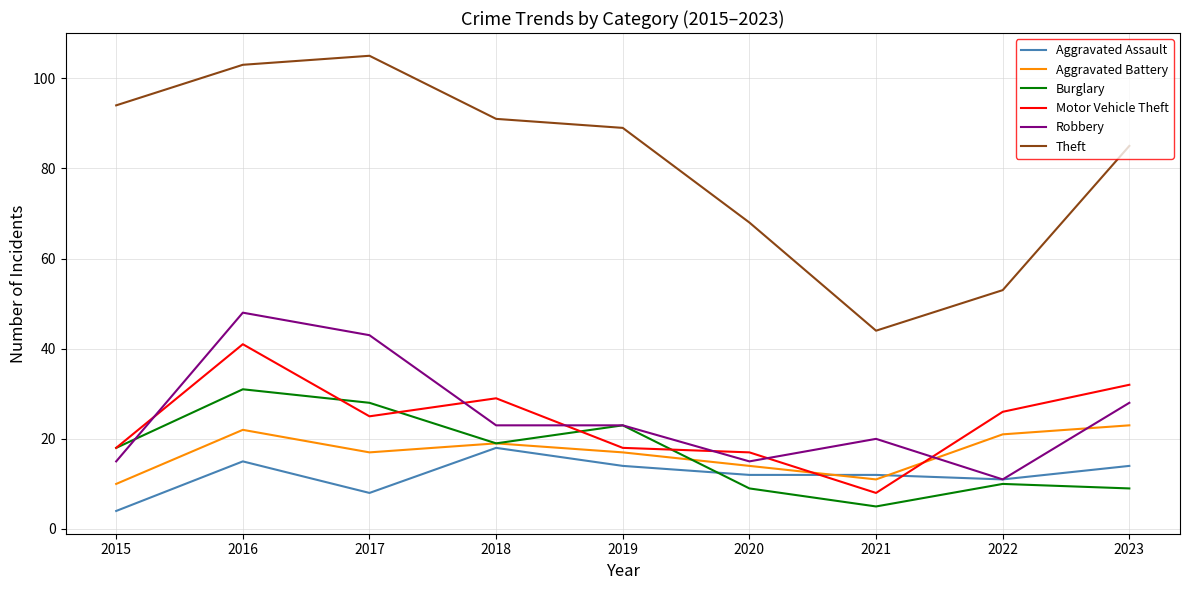

Which series changed the most between 2016 and 2022?

Theft